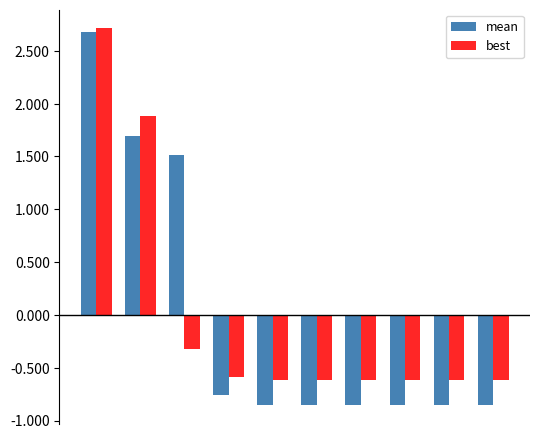

How many data points in mean are less than 0?

7